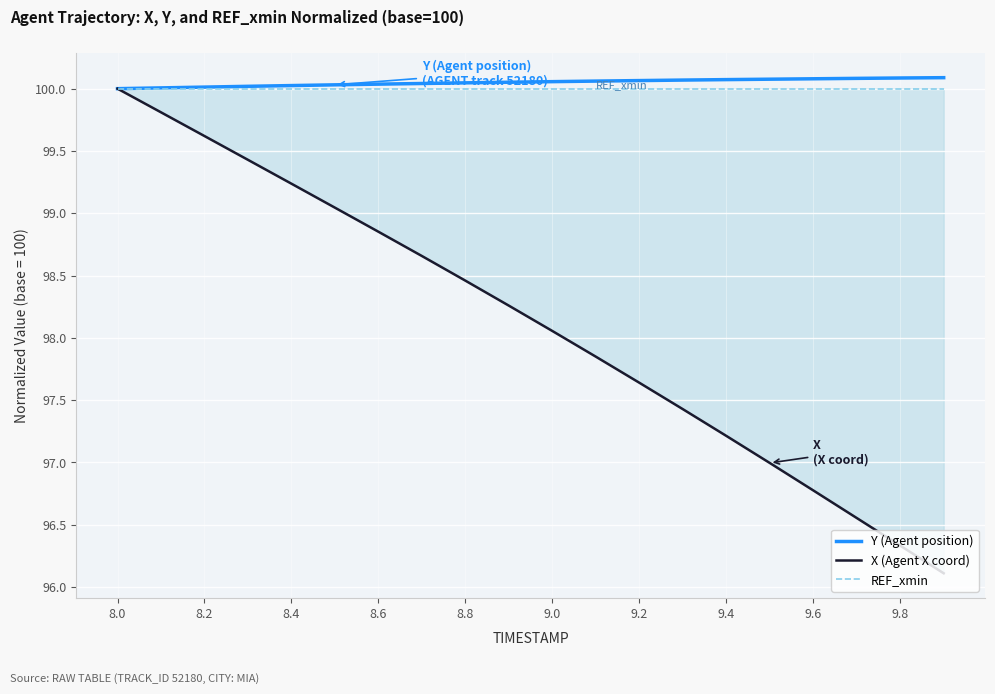

The value of Y (Agent position) at 9.8 is 100.1. True or false?

True